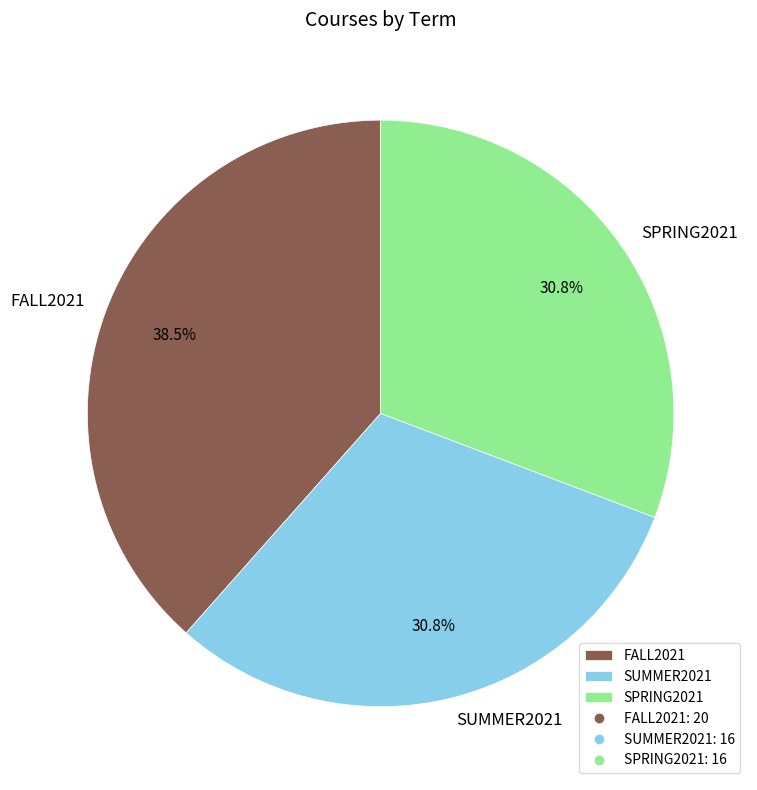

Which has a higher value, SPRING2021 or FALL2021?

FALL2021